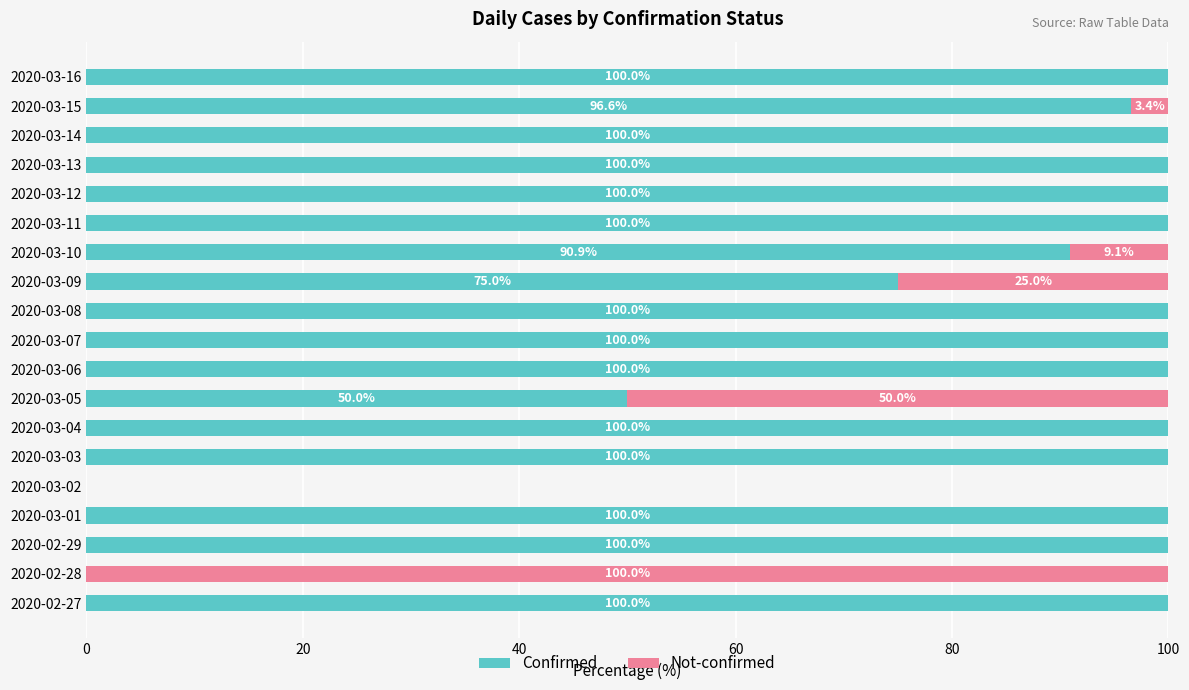

What is the total value across all series at 2020-03-10?

100.0